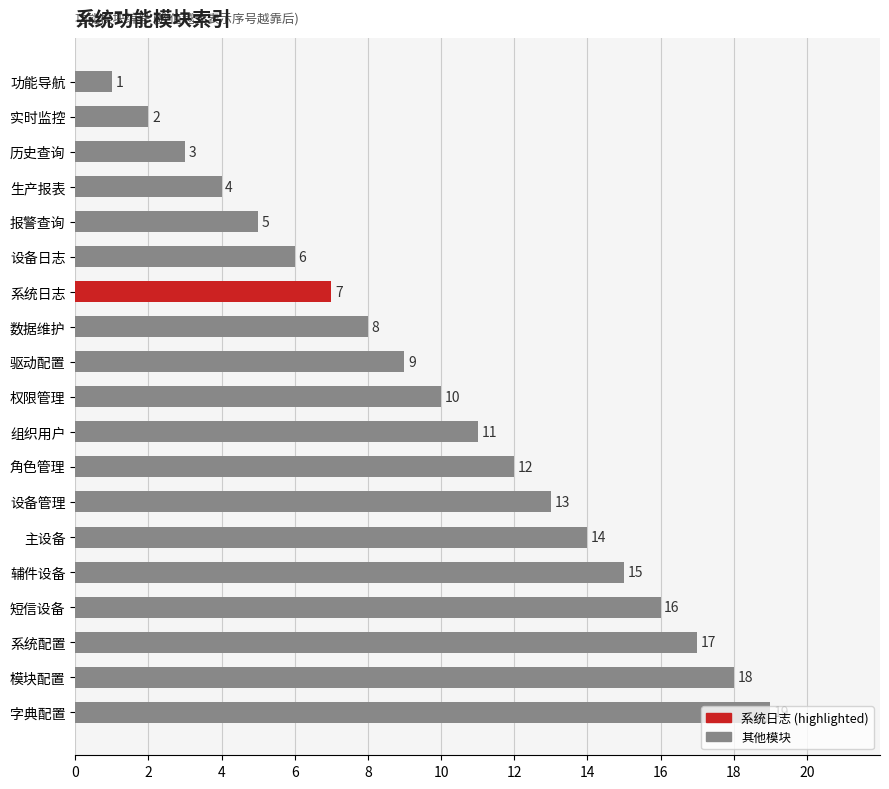

Are the bars horizontal?

Yes